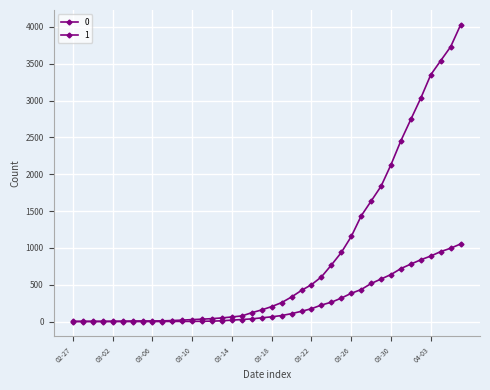

How many categories are shown in the chart?

40